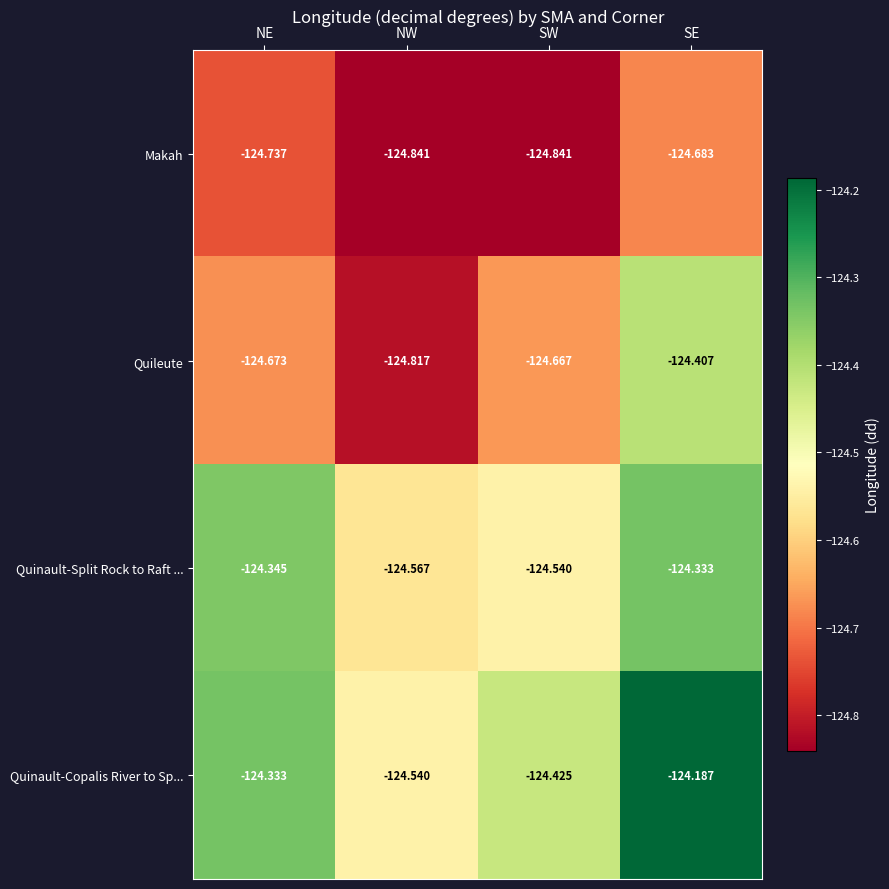

What is the total value across all series at SE?

-497.6